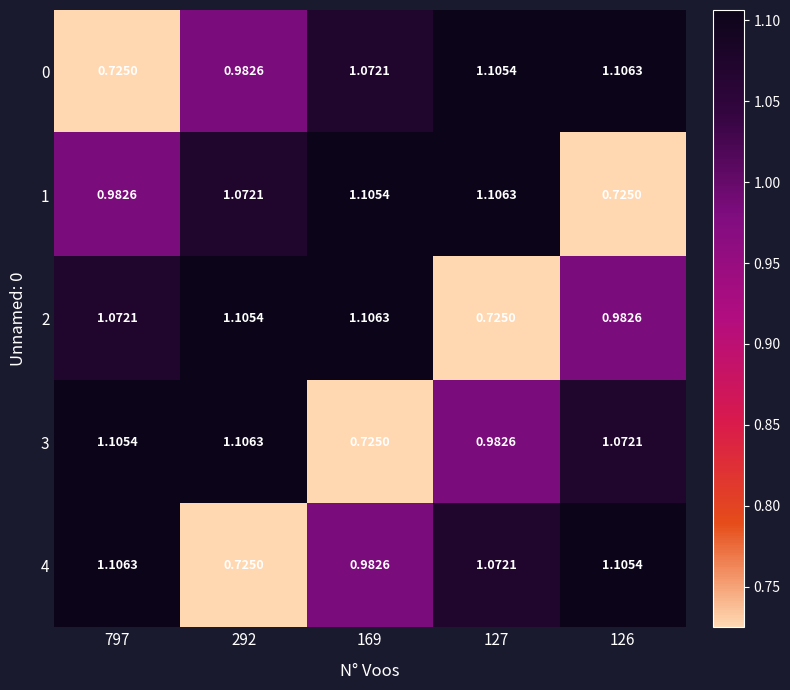

Is the value of 0 at 169 greater than the value of 4 at 292?

Yes